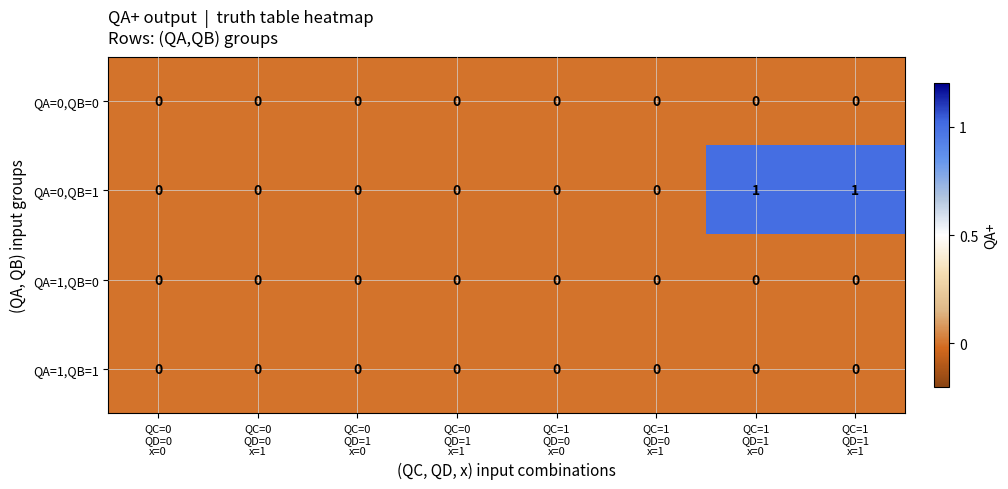

How many distinct data groups are displayed?

4